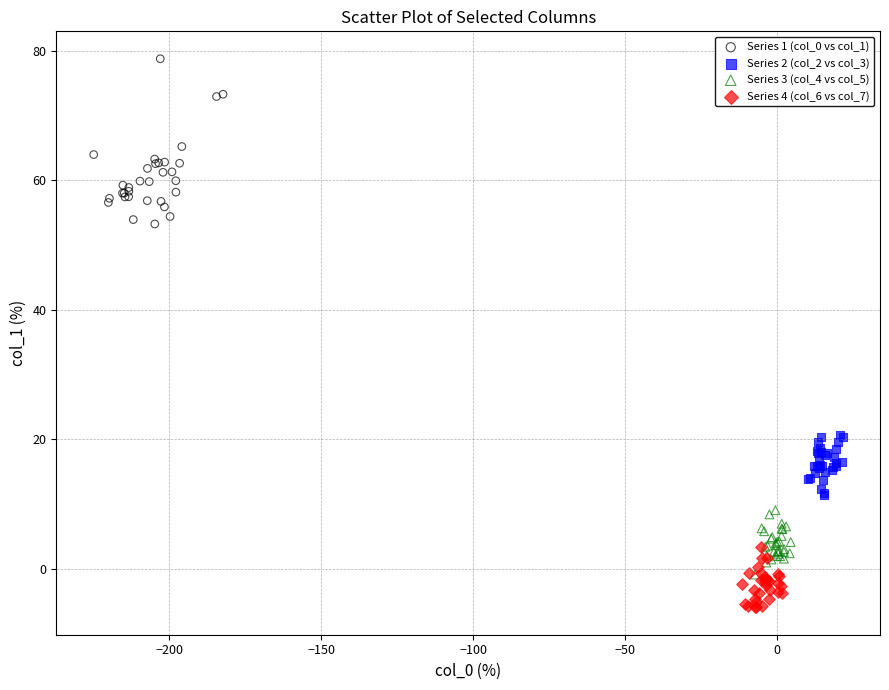

What are all the series names shown in the legend?

Series 1 (col_0 vs col_1), Series 2 (col_2 vs col_3), Series 3 (col_4 vs col_5), Series 4 (col_6 vs col_7)